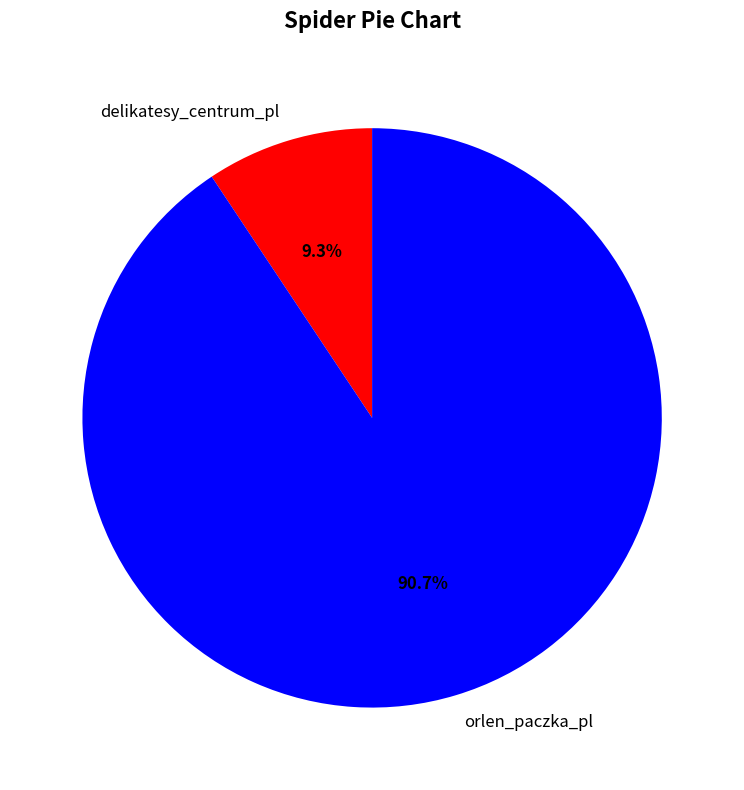

Between orlen_paczka_pl and delikatesy_centrum_pl, which is larger?

orlen_paczka_pl